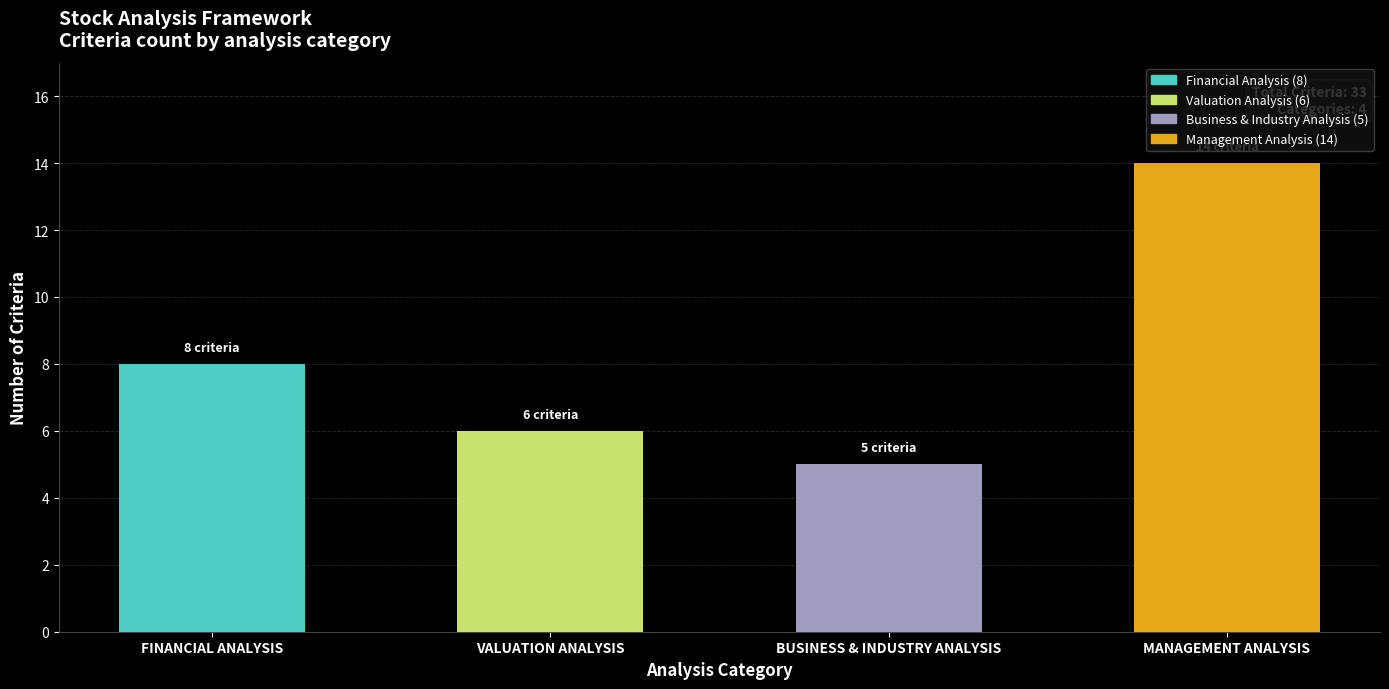

At which category does the chart reach its peak across all series?

MANAGEMENT ANALYSIS